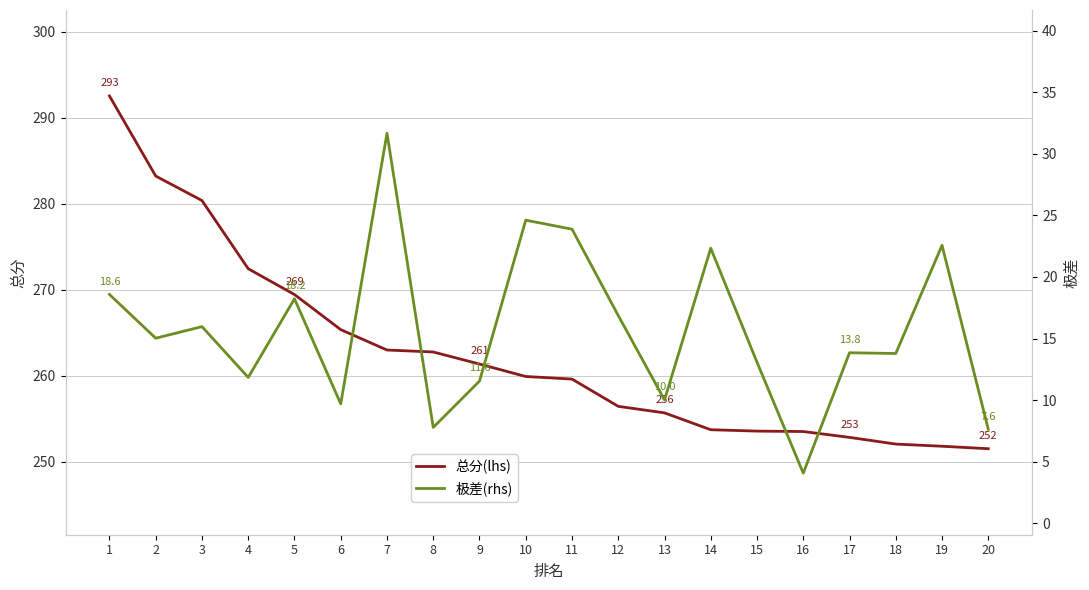

True or false: 总分(lhs) and 极差(rhs) intersect in this chart.

False